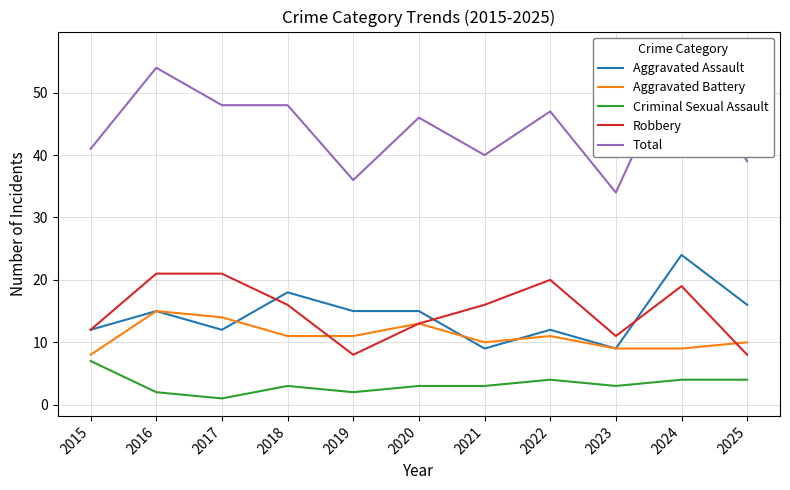

True or false: Total and Aggravated Assault cross at least once.

False